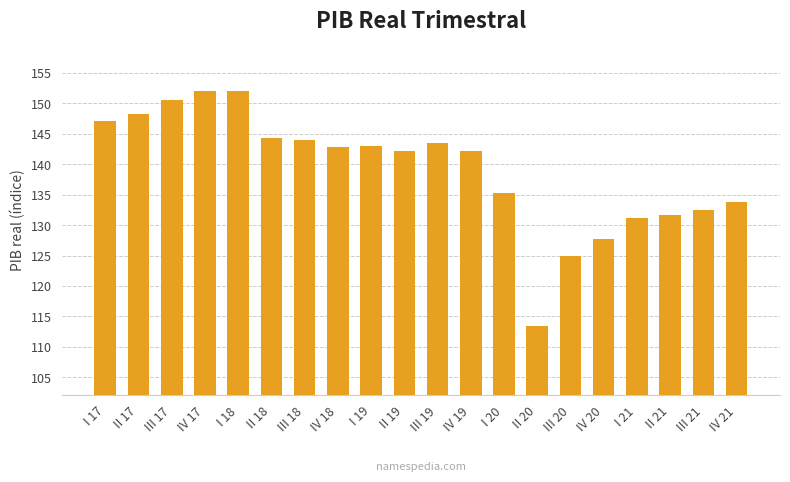

What is the difference between the values at II 17 and IV 19?

6.2